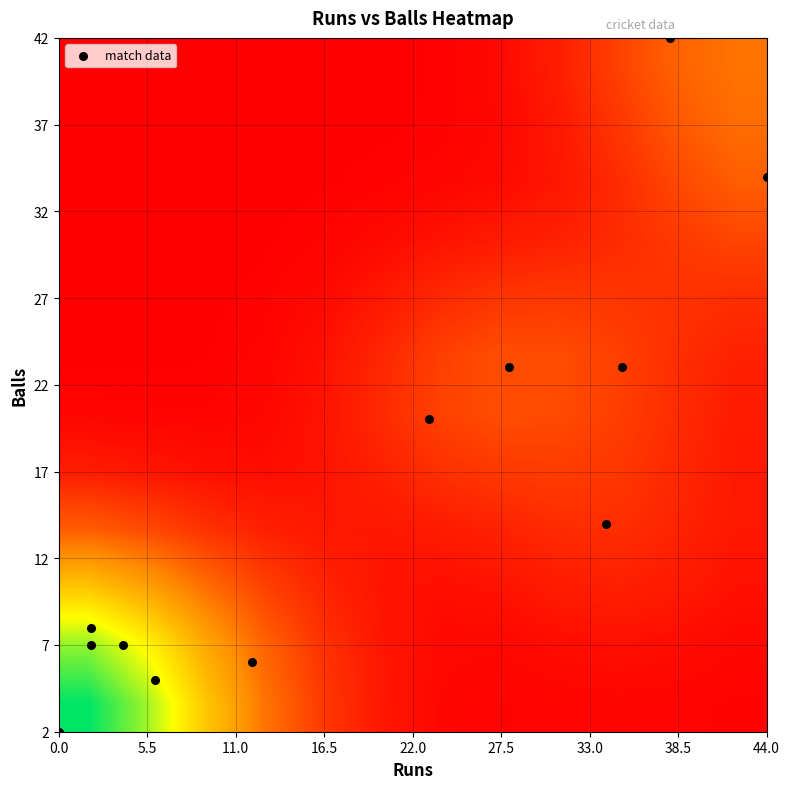

Which series has the largest total across all categories?

match data